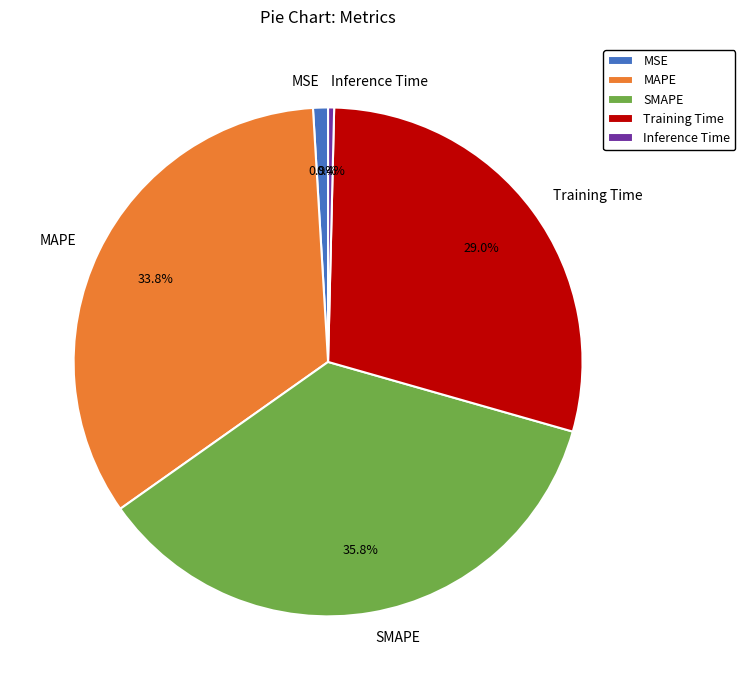

What percentage is the Training Time slice, to the nearest percent?

29%